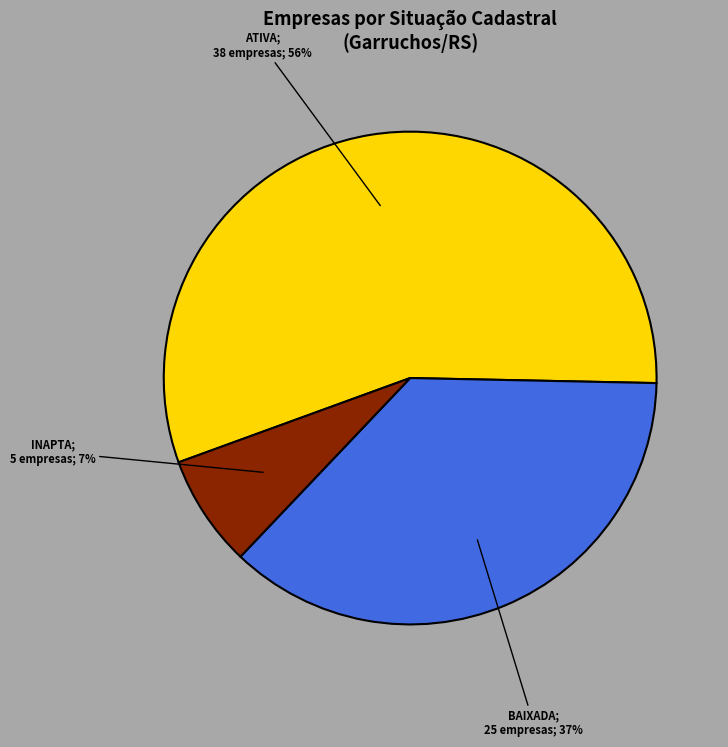

To the nearest percent, what is the difference between the largest and smallest slice percentages?

49%